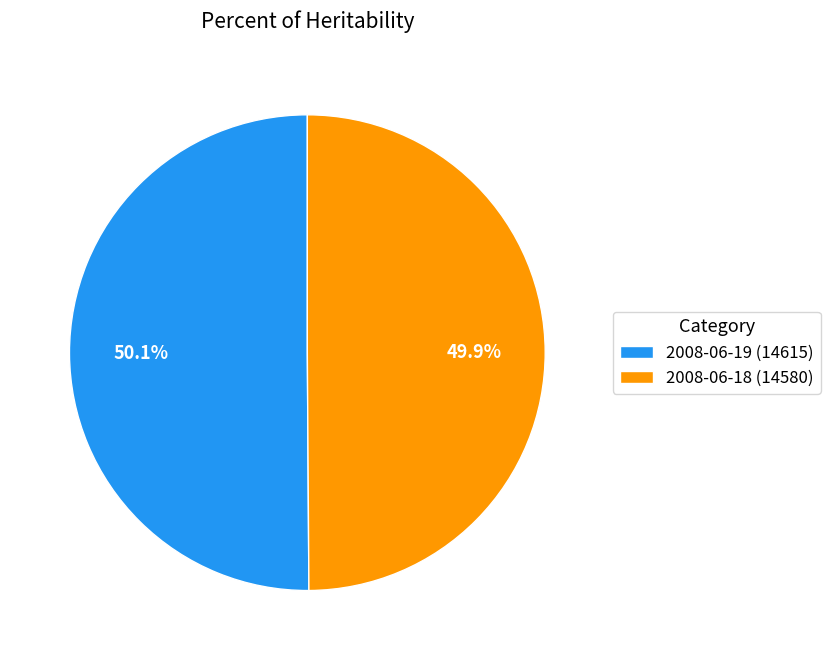

What percentage do 2008-06-18 (14580) and 2008-06-19 (14615) together represent?

100.0%